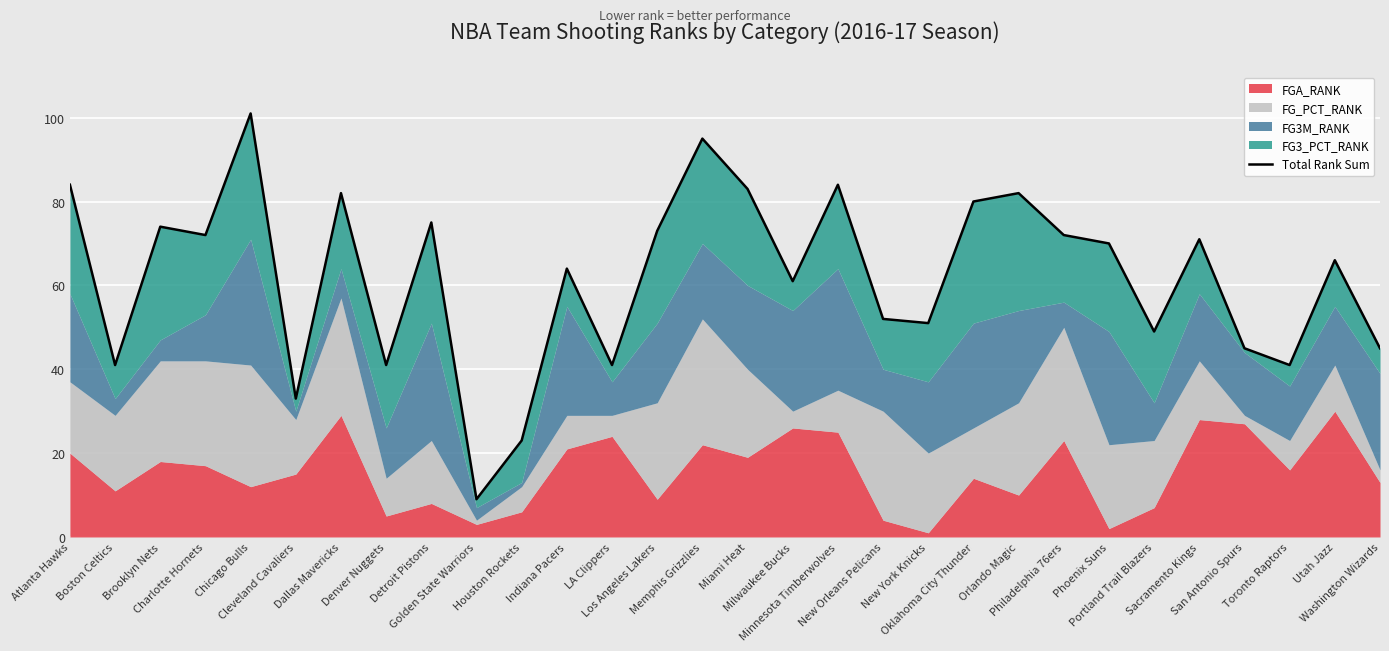

Reading left to right, transcribe all the data shown in this chart.

Atlanta Hawks=84	Boston Celtics=41	Brooklyn Nets=74	Charlotte Hornets=72	Chicago Bulls=101	Cleveland Cavaliers=33	Dallas Mavericks=82	Denver Nuggets=41	Detroit Pistons=75	Golden State Warriors=9	Houston Rockets=23	Indiana Pacers=64	LA Clippers=41	Los Angeles Lakers=73	Memphis Grizzlies=95	Miami Heat=83	Milwaukee Bucks=61	Minnesota Timberwolves=84	New Orleans Pelicans=52	New York Knicks=51	Oklahoma City Thunder=80	Orlando Magic=82	Philadelphia 76ers=72	Phoenix Suns=70	Portland Trail Blazers=49	Sacramento Kings=71	San Antonio Spurs=45	Toronto Raptors=41	Utah Jazz=66	Washington Wizards=45